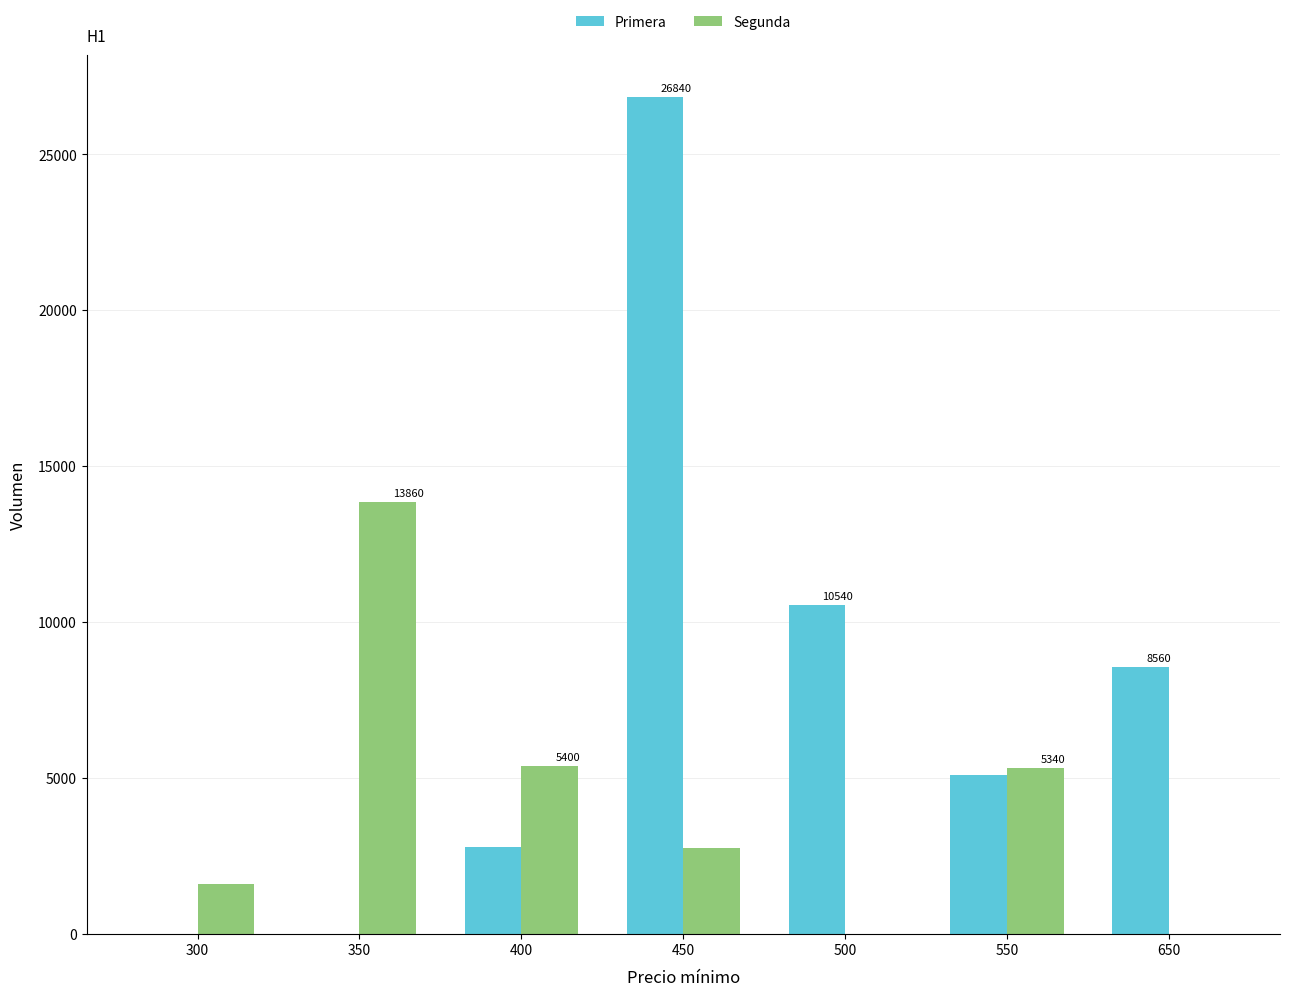

The Segunda series shows 1637 at 450. True or false?

False